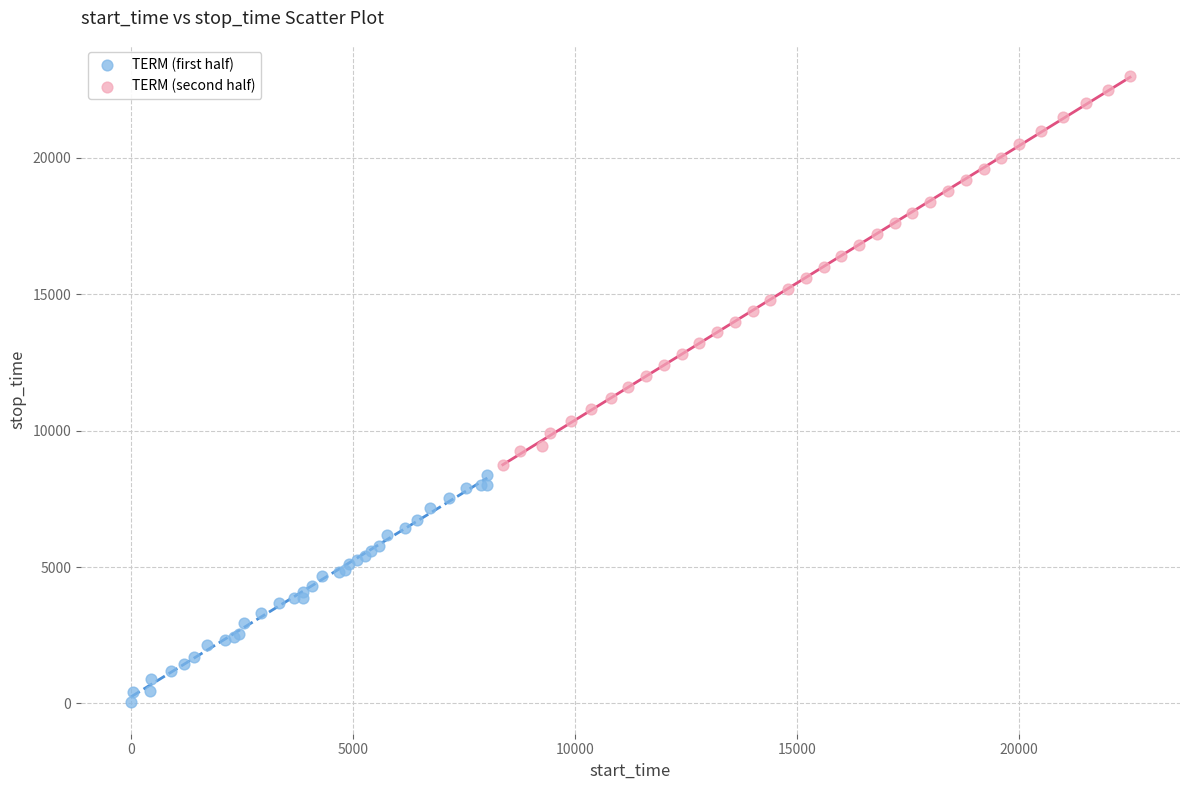

Which series contains the highest Y value?

TERM (second half)